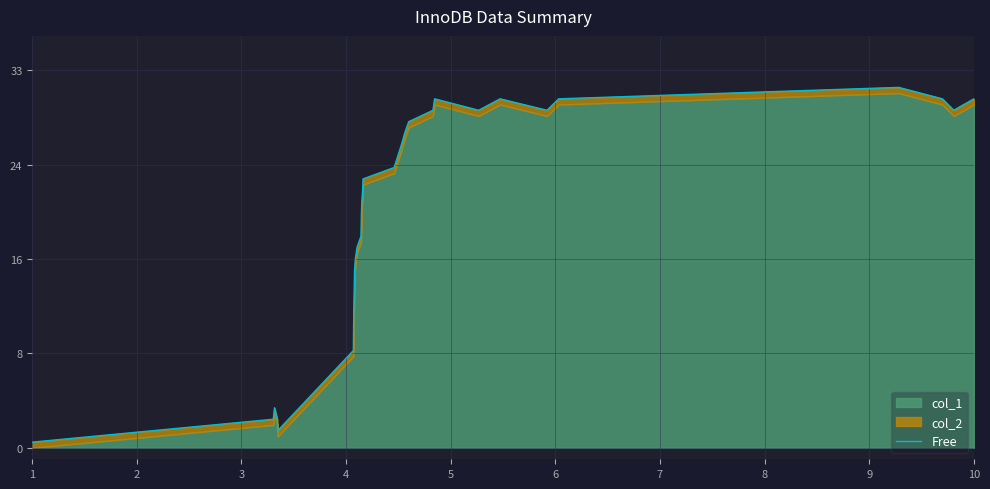

Reading left to right, transcribe all the data shown in this chart.

0.5	2.5	3.5	2.5	1.5	8.5	11.5	13.5	15.5	16.5	17.5	18.5	20.5	21.5	22.5	23.5	24.5	26.5	27.5	28.5	29.5	30.5	29.5	30.5	29.5	30.5	31.5	30.5	29.5	30.5